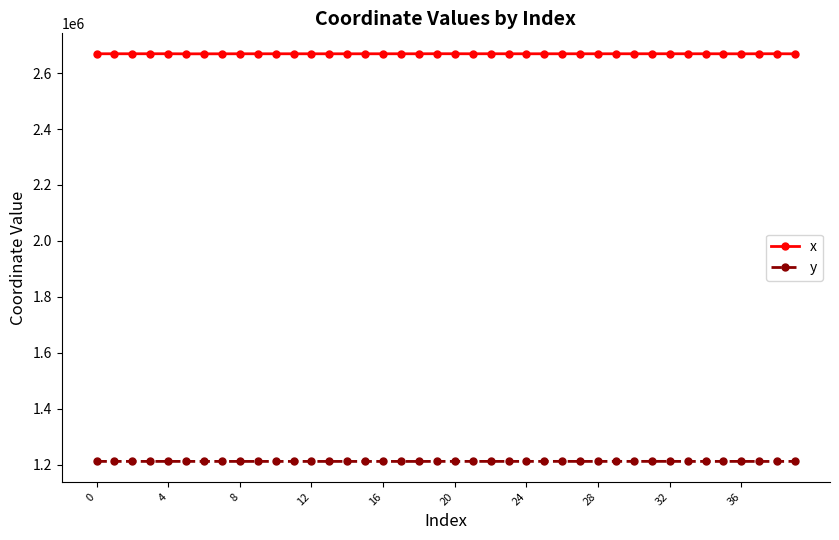

What are all the series names shown in the legend?

x, y